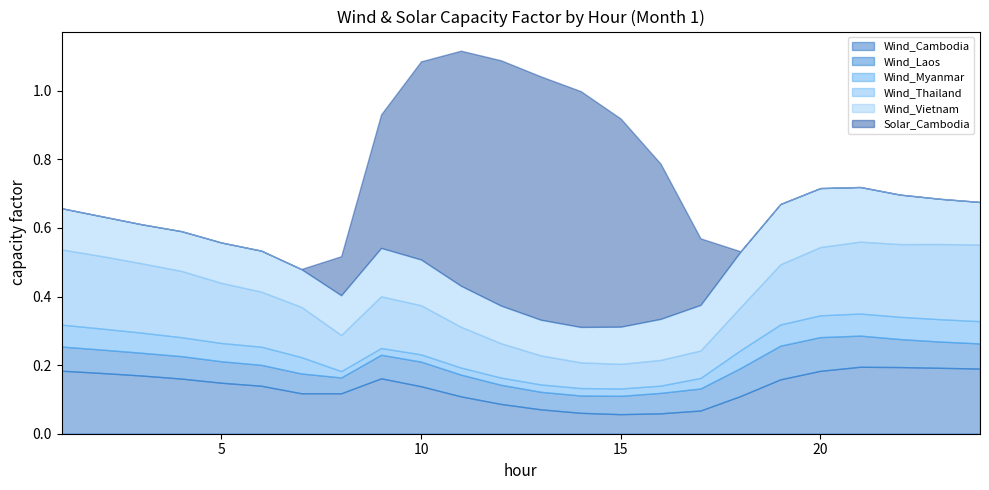

True or false: Solar_Cambodia has a value of -0.3 at 24.

False